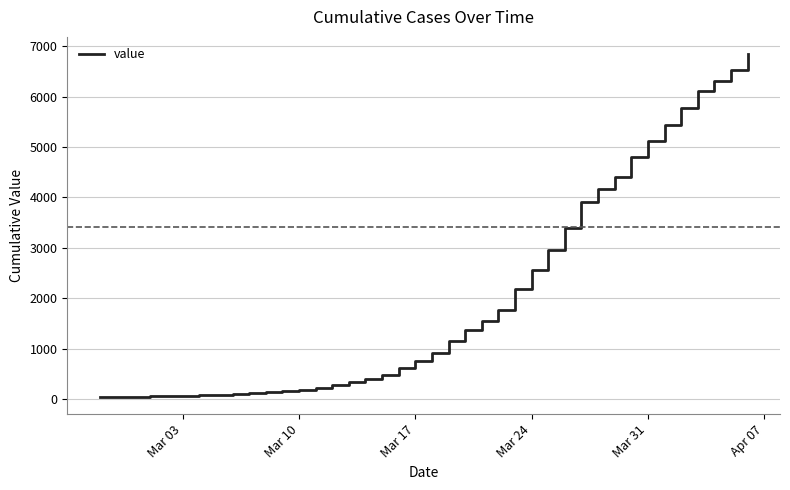

What is the maximum value shown in the chart?

6843